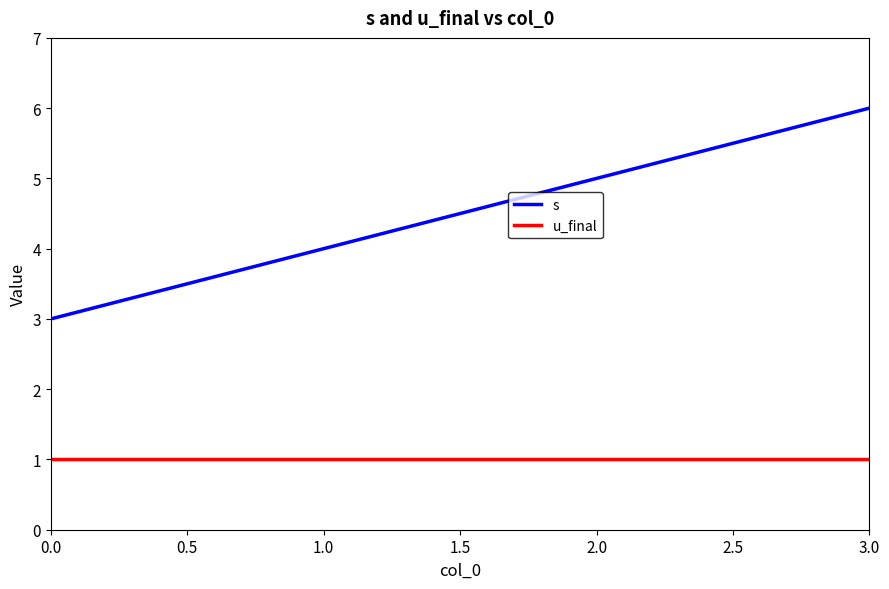

What position from the right is 0.0?

4